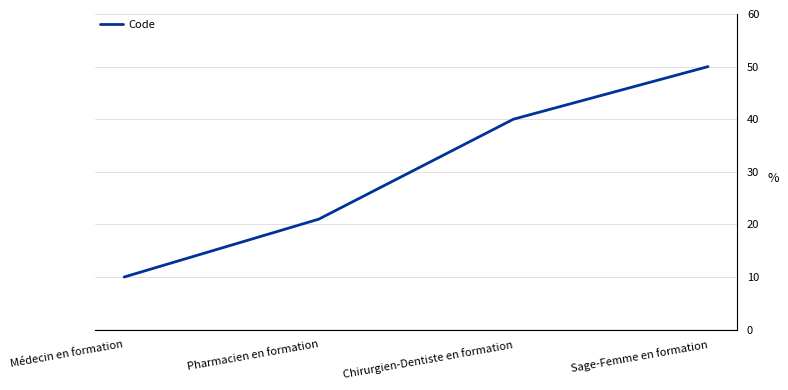

Reading left to right, list all the values displayed in this chart.

Médecin en formation=10	Pharmacien en formation=21	Chirurgien-Dentiste en formation=40	Sage-Femme en formation=50